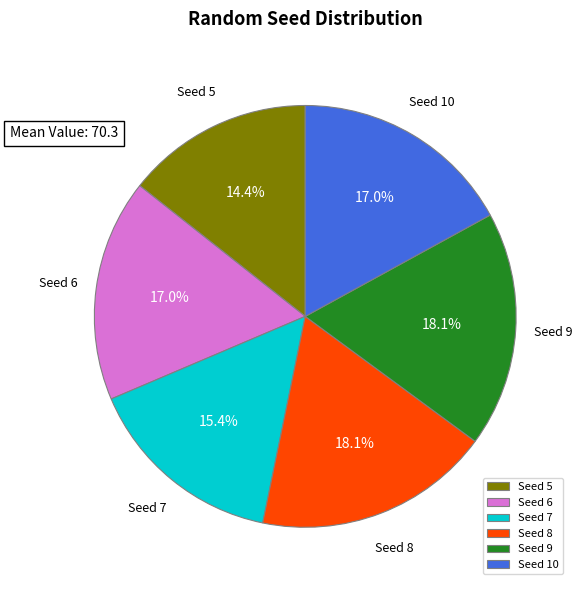

Approximately how many times larger is the value at Seed 6 compared to Seed 10?

1.0